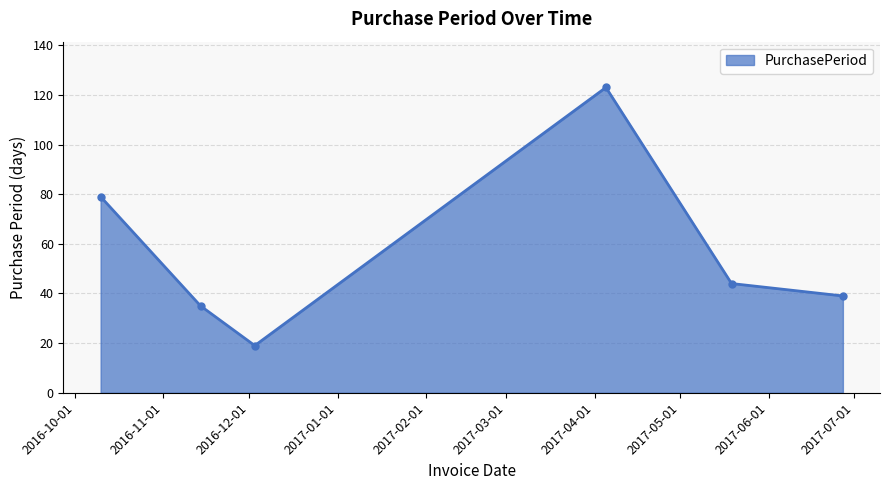

What is the smallest value displayed?

19